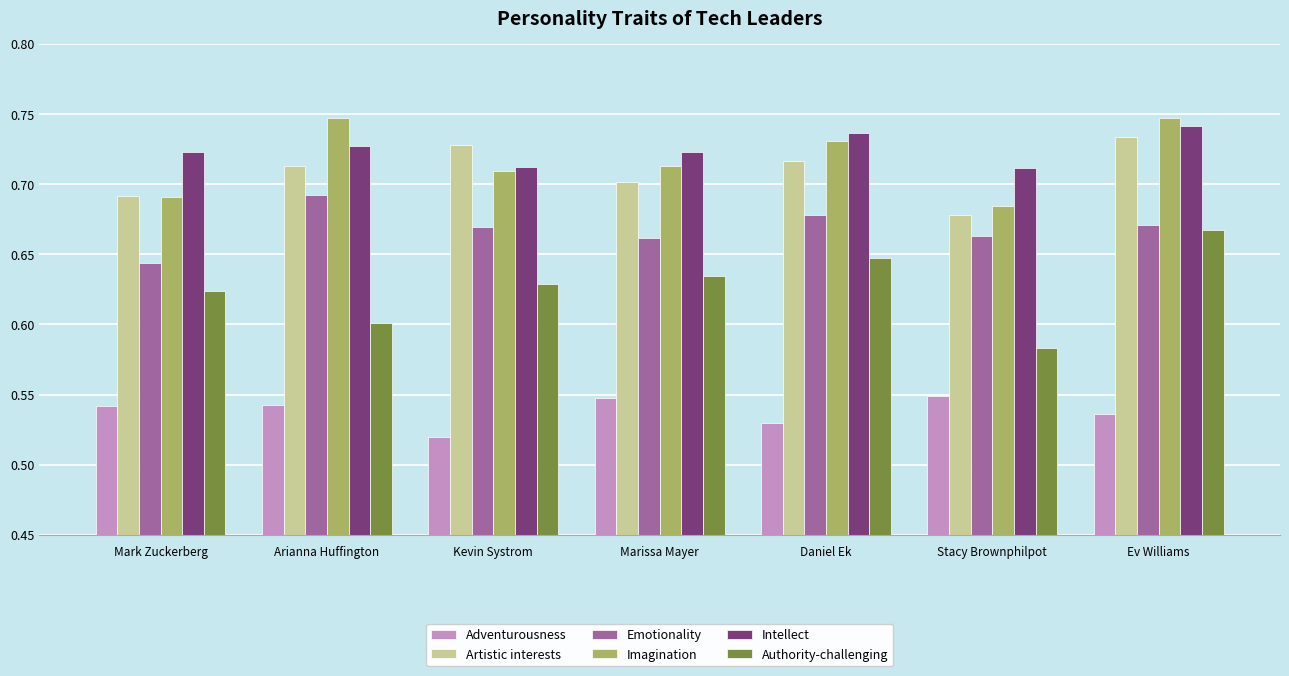

At which category is the sum across all series the highest?

Ev Williams